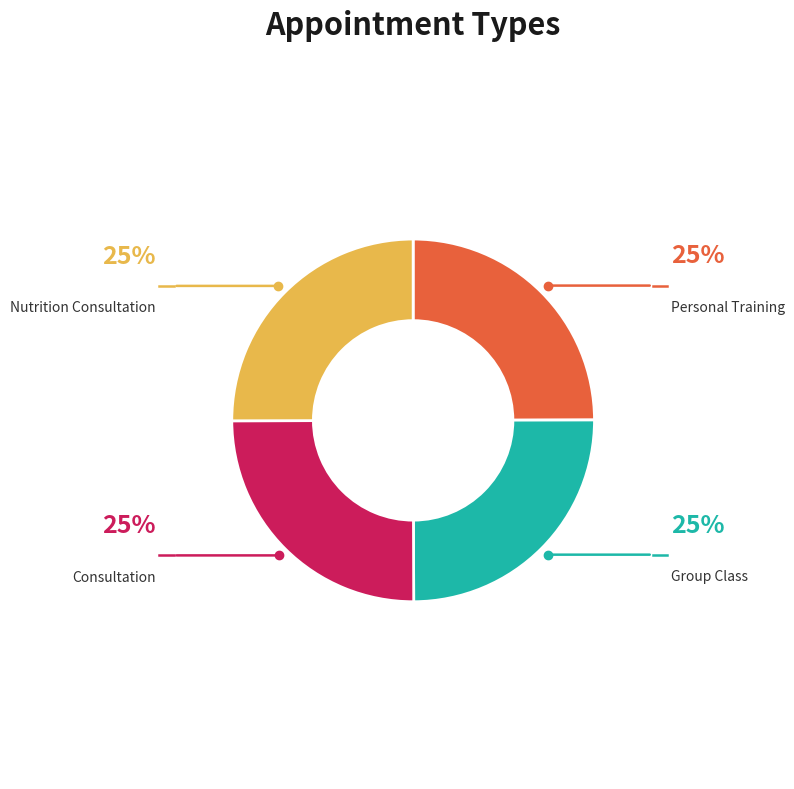

How many segments does this pie chart have?

4